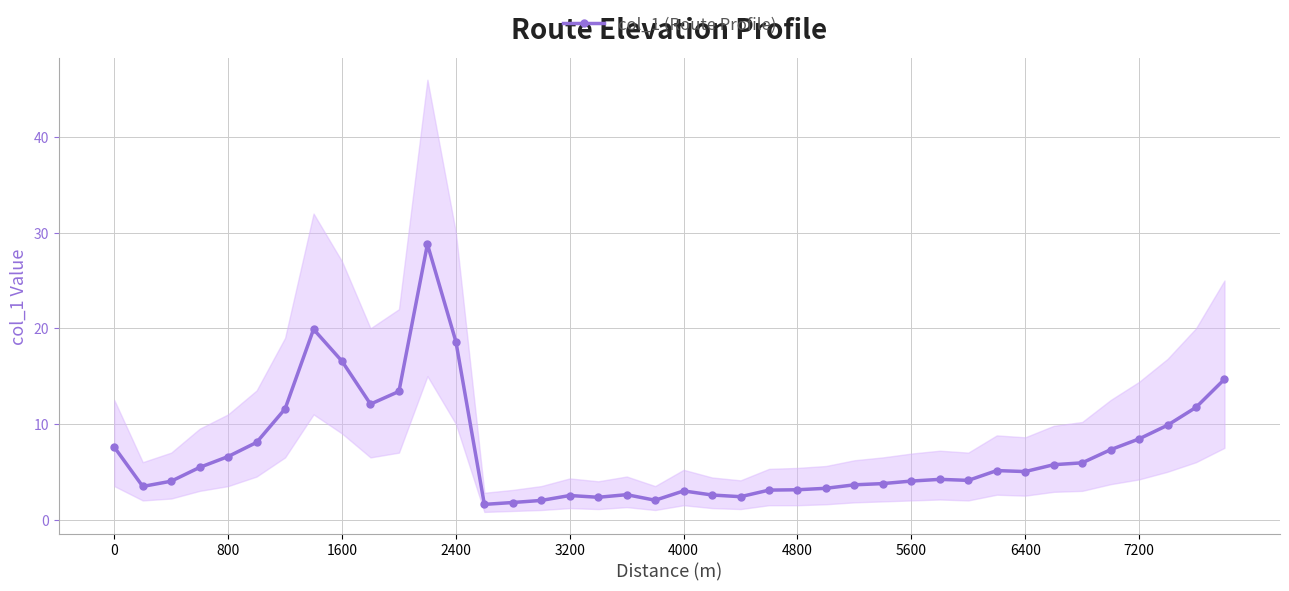

Reading right to left, list all the values displayed in this chart.

14.7	11.7	9.9	8.4	7.3	5.9	5.7	5.0	5.1	4.1	4.2	4.0	3.8	3.6	3.3	3.1	3.1	2.4	2.6	3.0	2.0	2.6	2.3	2.5	2.0	1.8	1.6	18.6	28.8	13.4	12.1	16.6	19.9	11.6	8.1	6.6	5.5	4.0	3.5	7.6